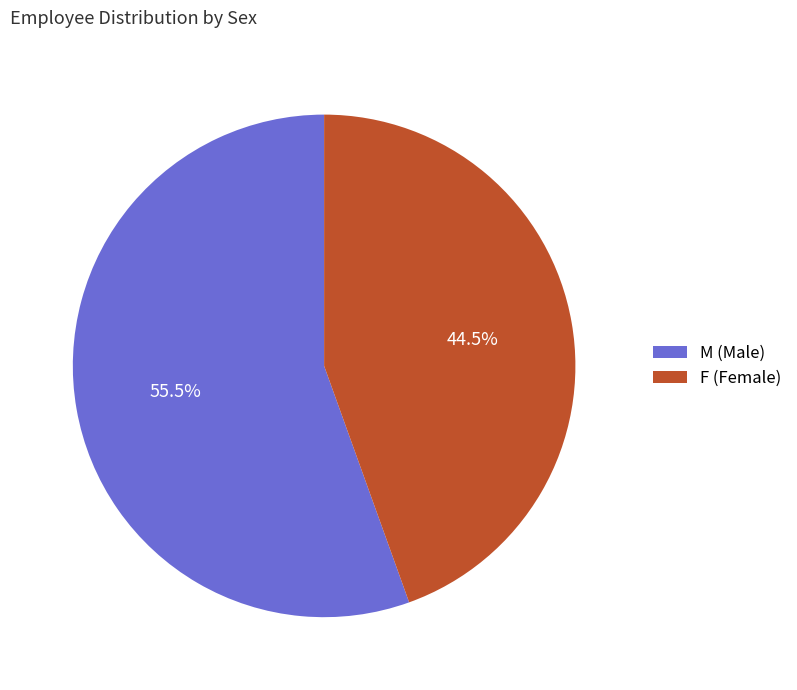

Which slice is the largest?

M